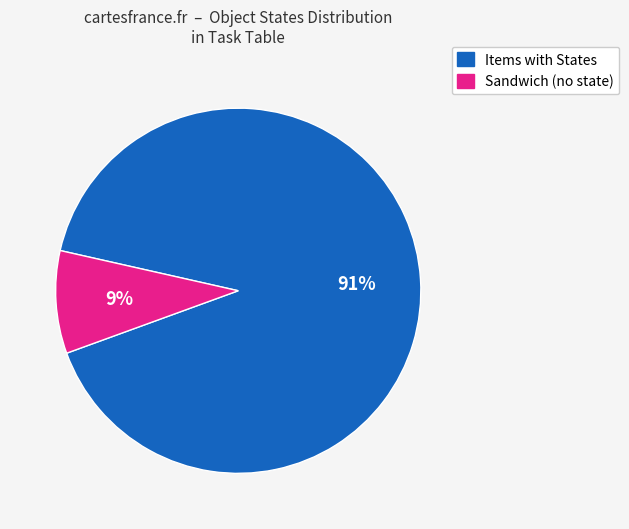

Does any single category account for the majority?

Yes